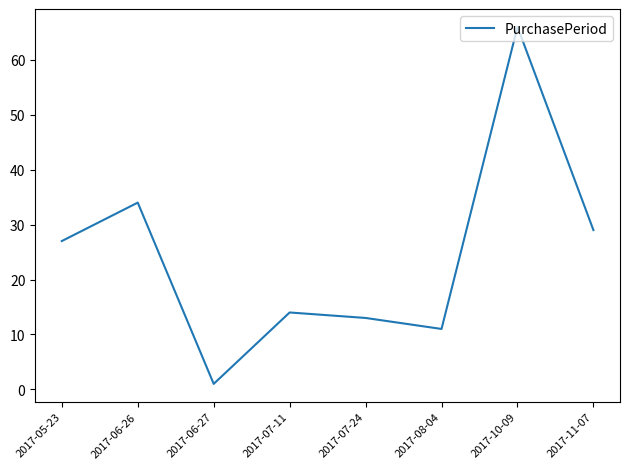

Count the number of data series in this chart.

1